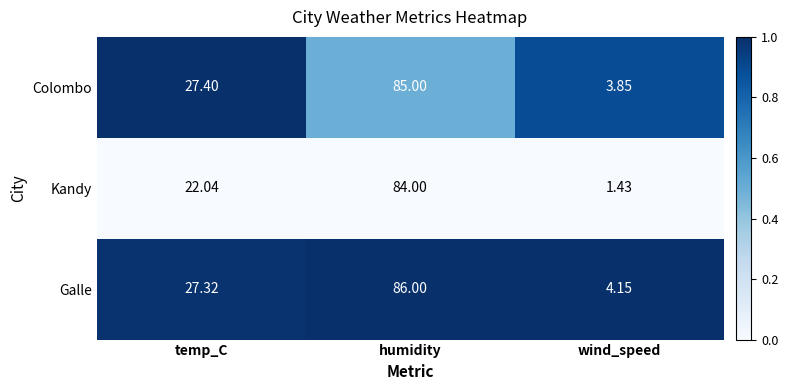

At which category does the chart reach its minimum across all series?

wind_speed